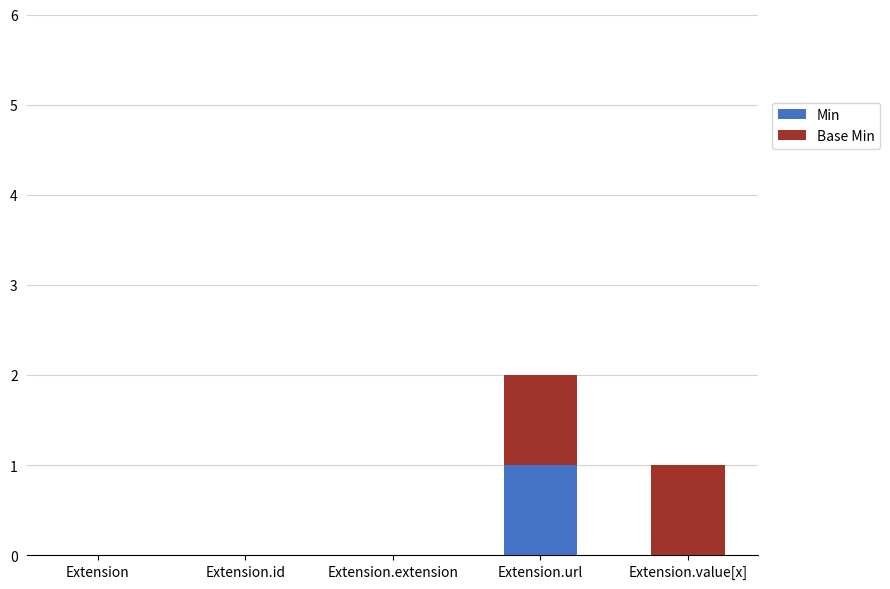

What is the difference between the maximum and minimum values in the Base Min series?

1